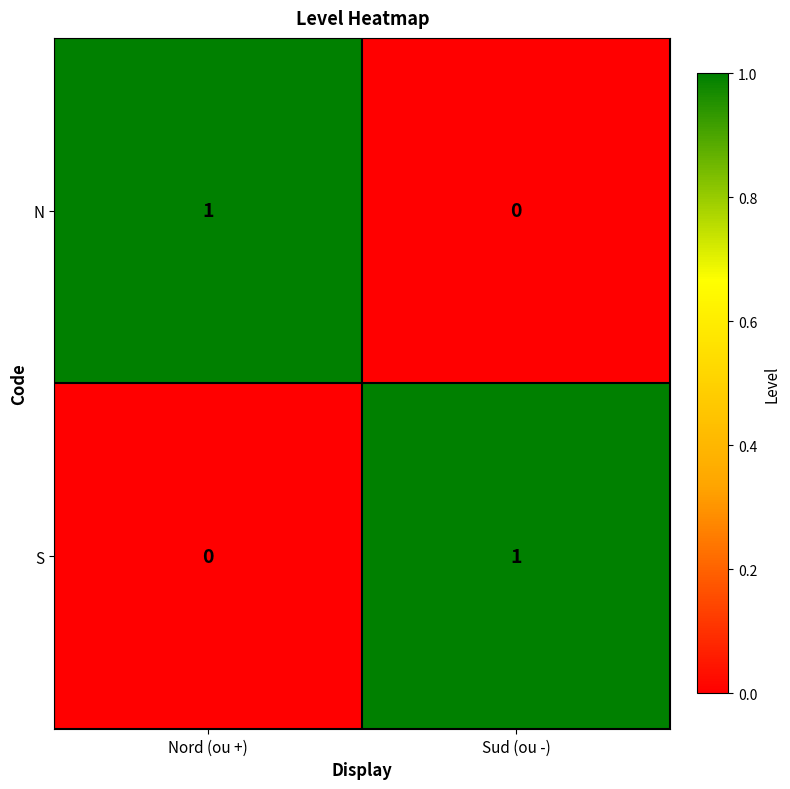

Count the number of categories in the chart.

2